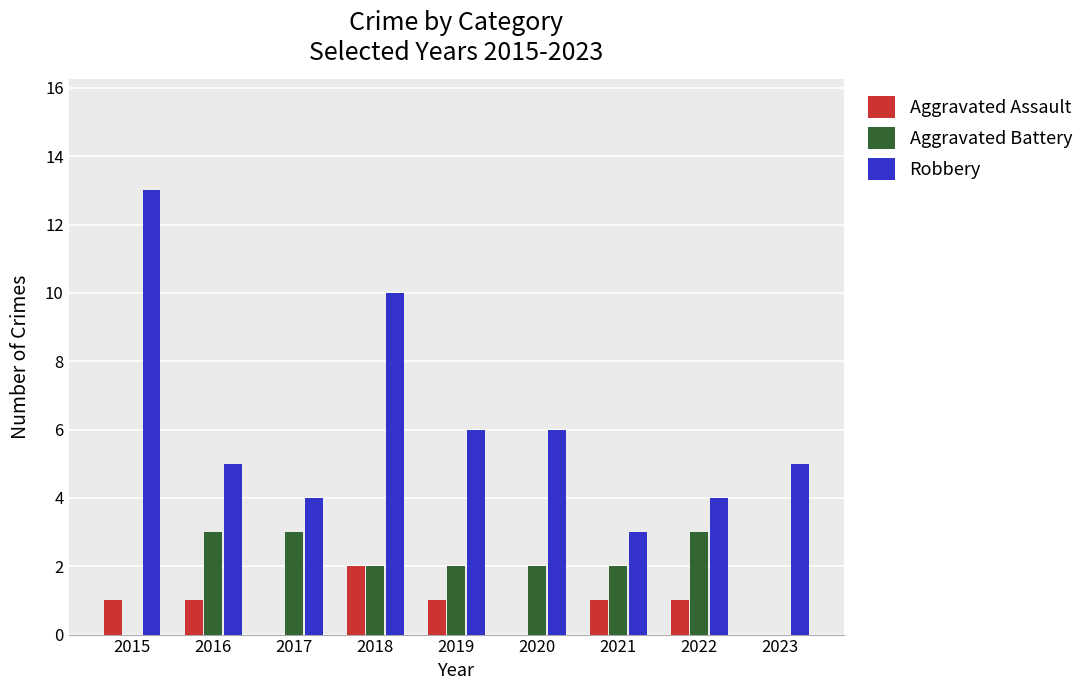

Which series has the widest spread of values?

Robbery